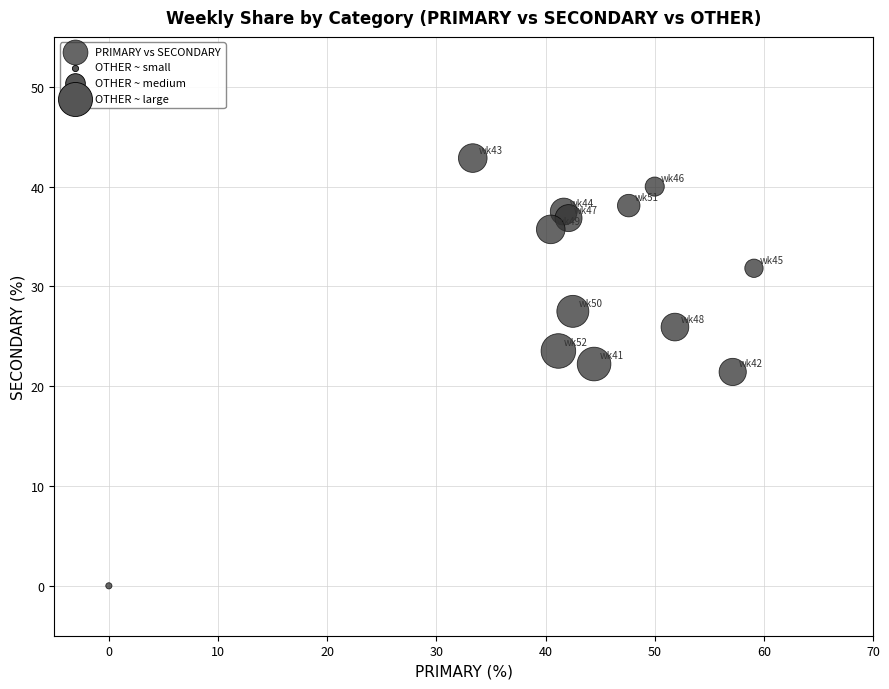

What is the range of X values (max minus min)?

59.1